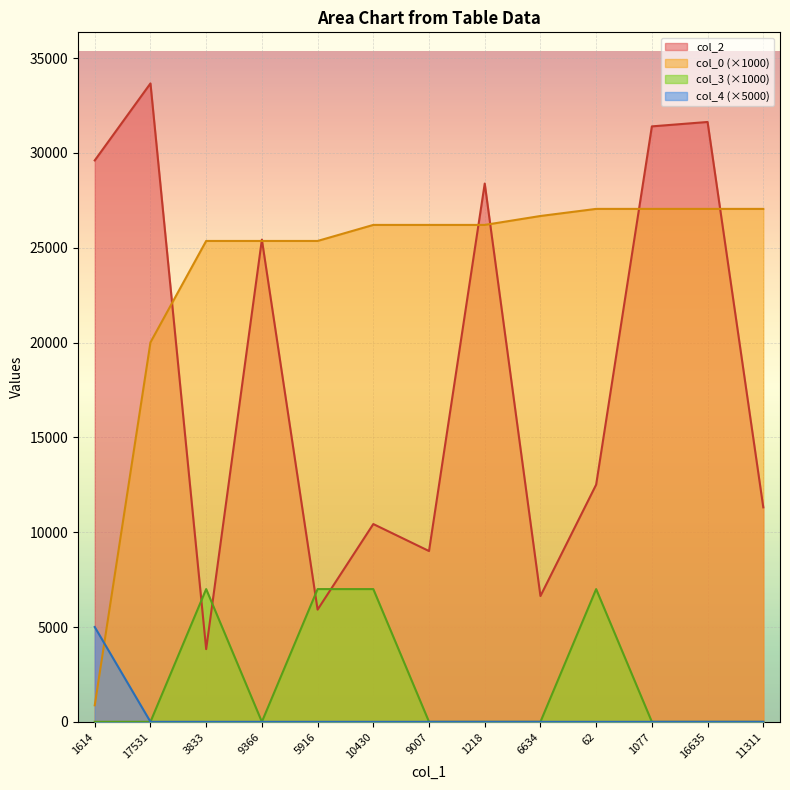

Between 17531 and 5916, which series saw the biggest shift?

col_2